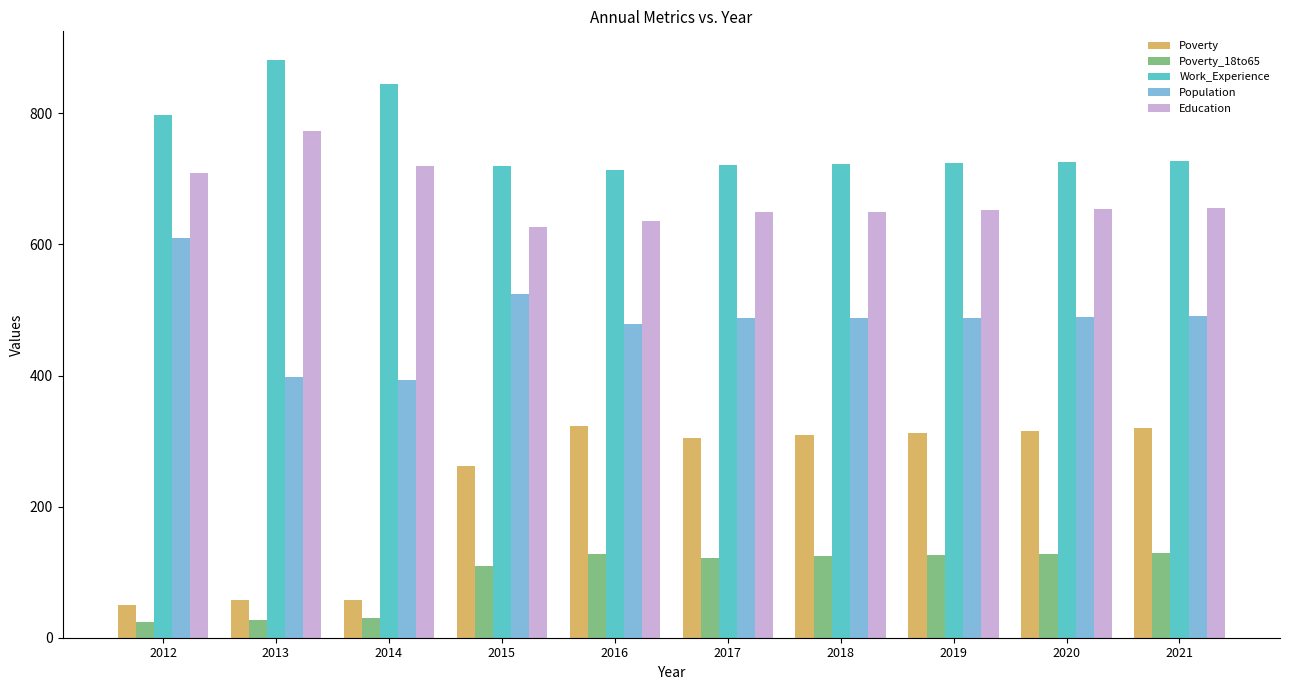

At which label is Population closest to 501?

2021